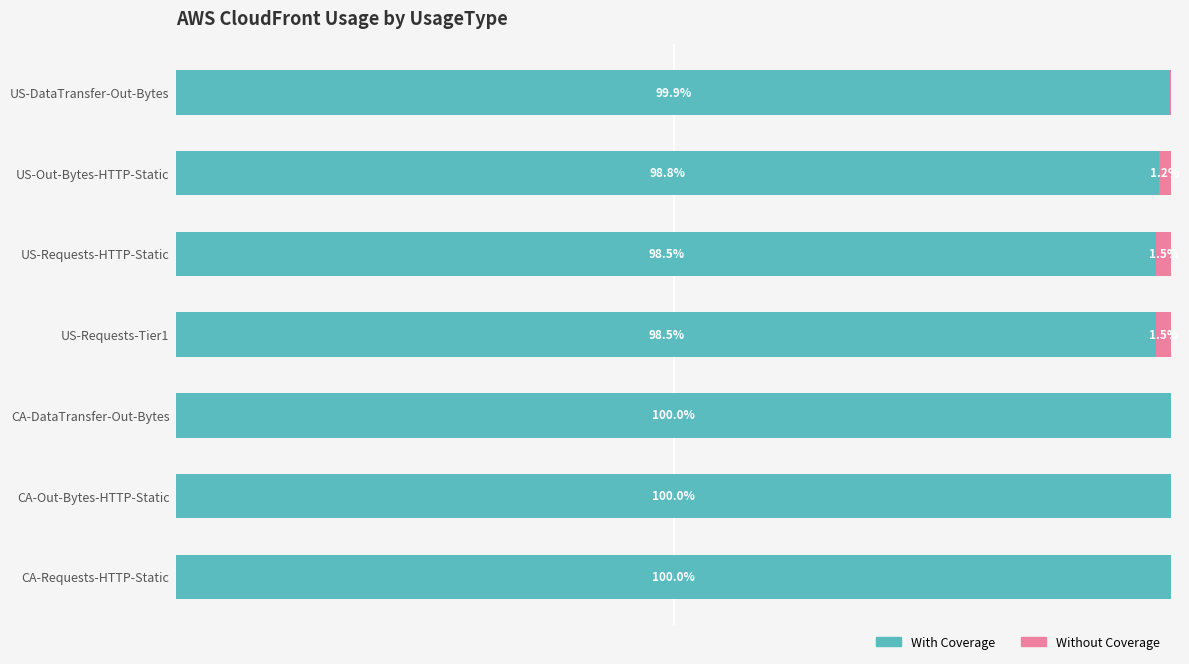

At which label is With Coverage closest to 99?

US-Out-Bytes-HTTP-Static